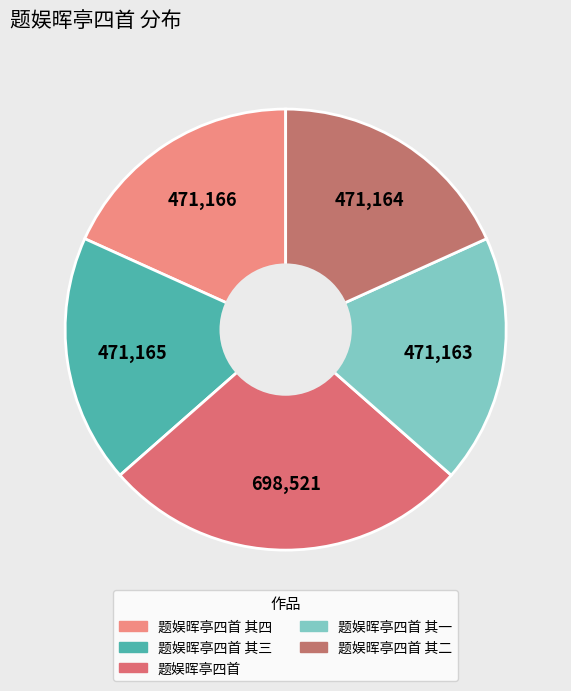

Count the number of slices in the pie.

5